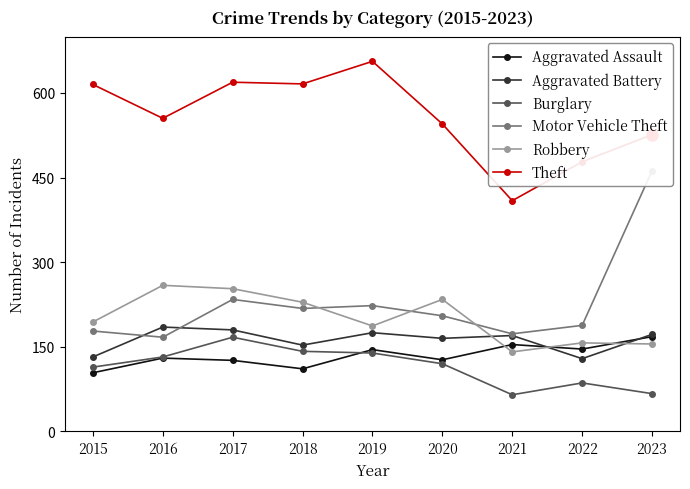

At how many categories does at least one series exceed 461?

8